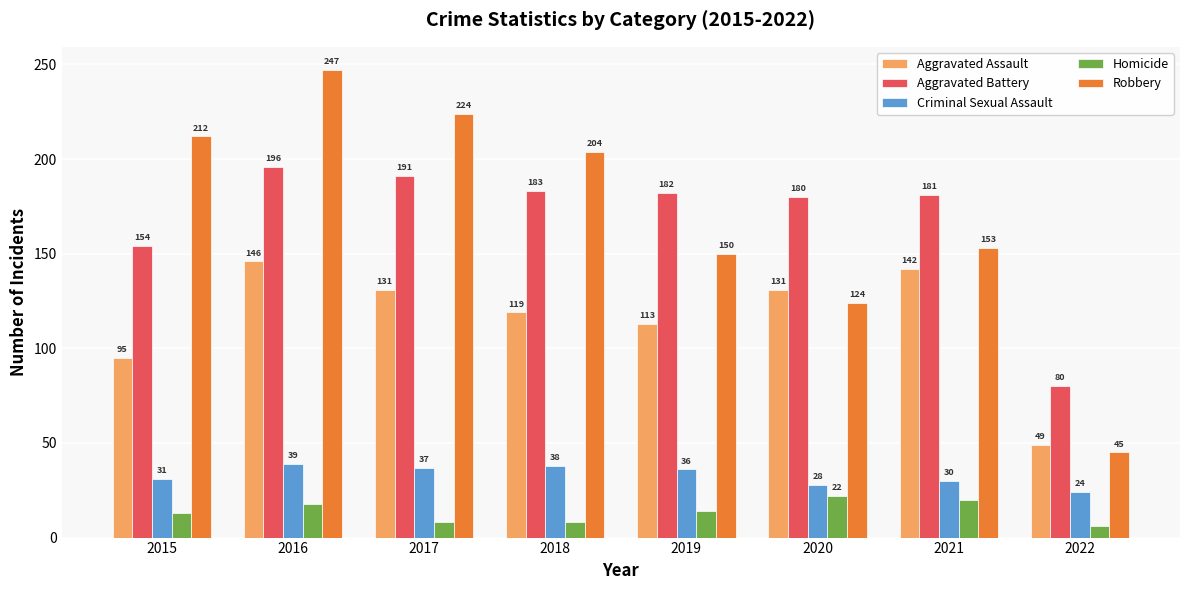

What is the value of the Robbery bar at the 4th from the left?

204